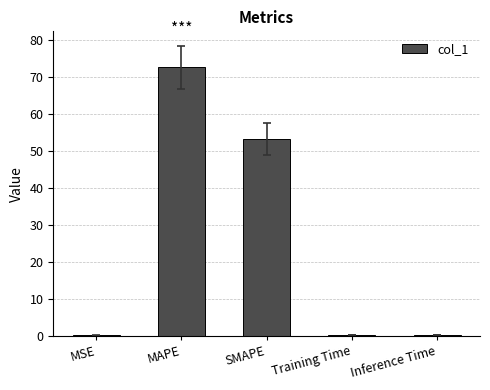

What is the sum of all values?

126.3